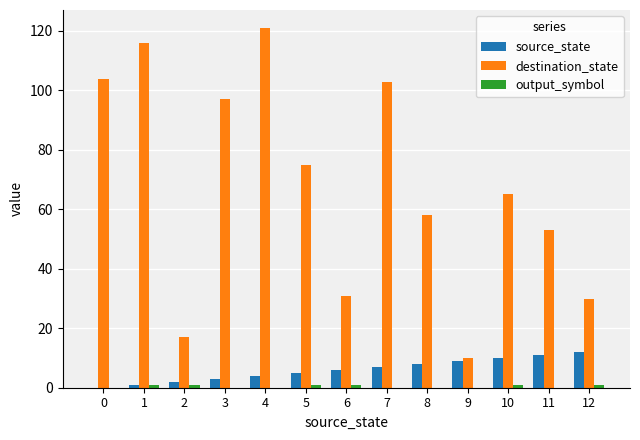

Which series has the largest total across all categories?

destination_state